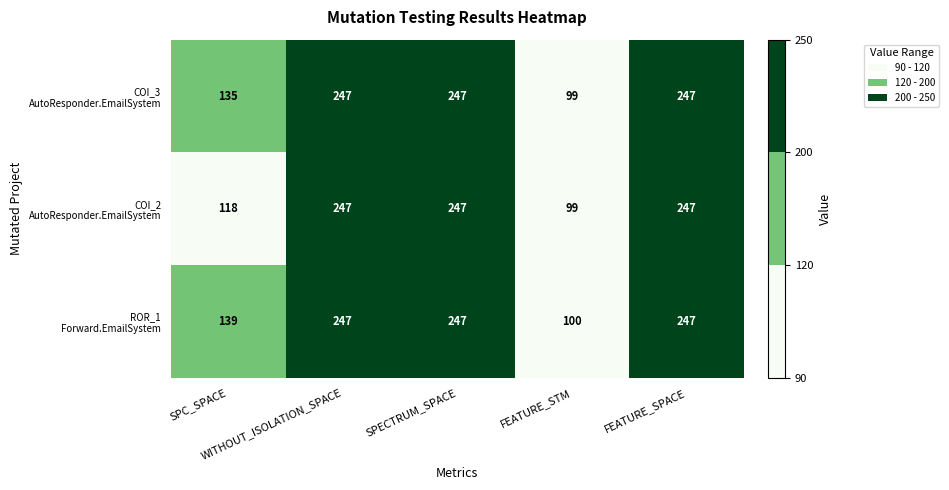

At how many categories does at least one series exceed 208?

3